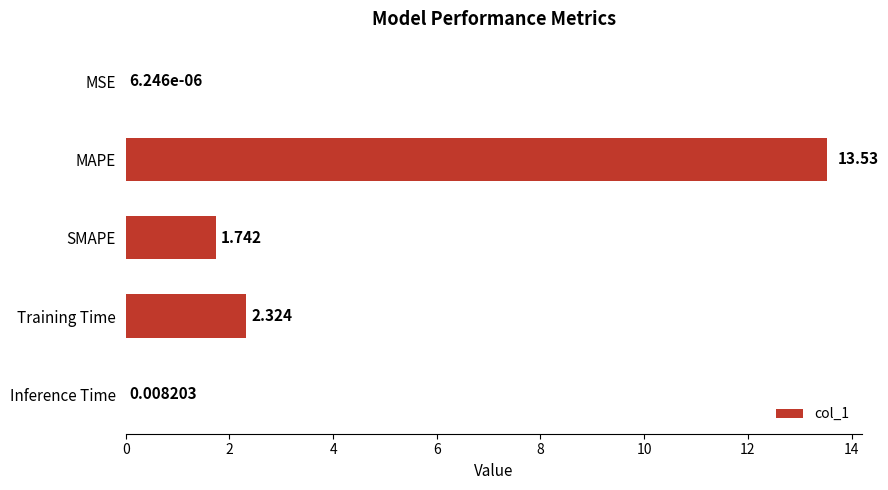

Where is the data nearest to the value 6?

Training Time